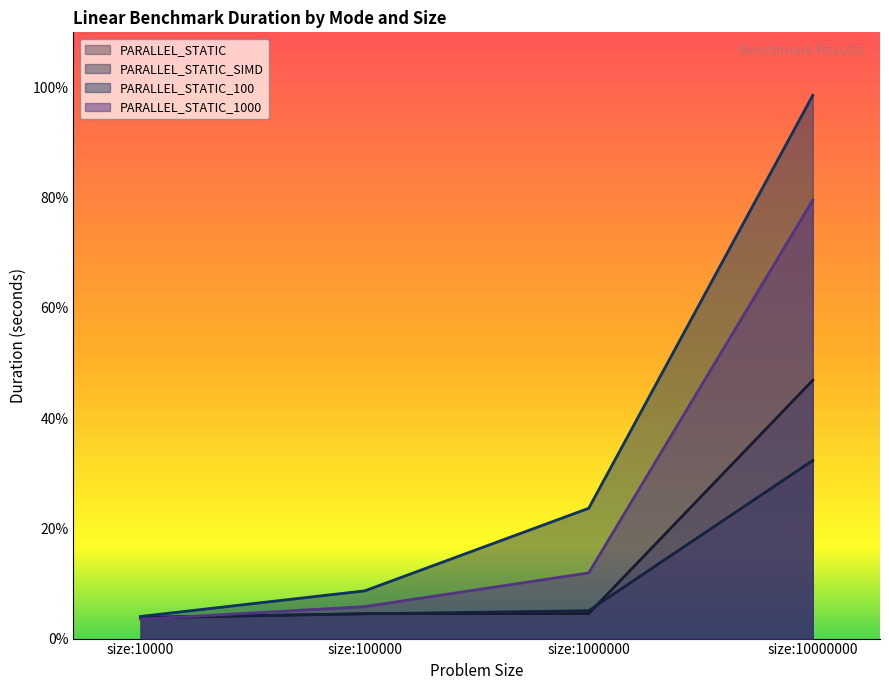

Which category has the highest value in the PARALLEL_STATIC_SIMD series?

size:10000000